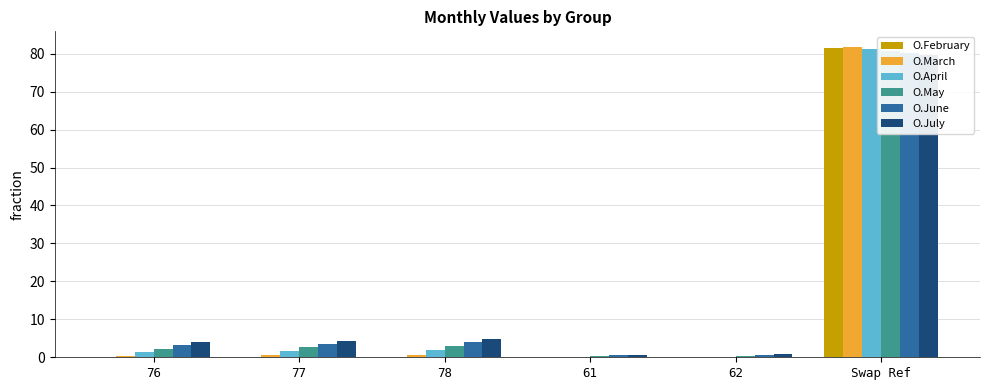

Reading right to left, extract all data points from this chart.

O.February: 81.5	0.0	0.0	0.0	0.0	0.0
O.March: 81.8	0.0	0.0	0.7	0.5	0.4
O.April: 81.2	0.1	0.1	2.0	1.7	1.4
O.May: 80.6	0.3	0.2	3.0	2.6	2.3
O.June: 80.1	0.5	0.5	4.0	3.6	3.2
O.July: 79.6	0.8	0.7	4.8	4.3	4.0